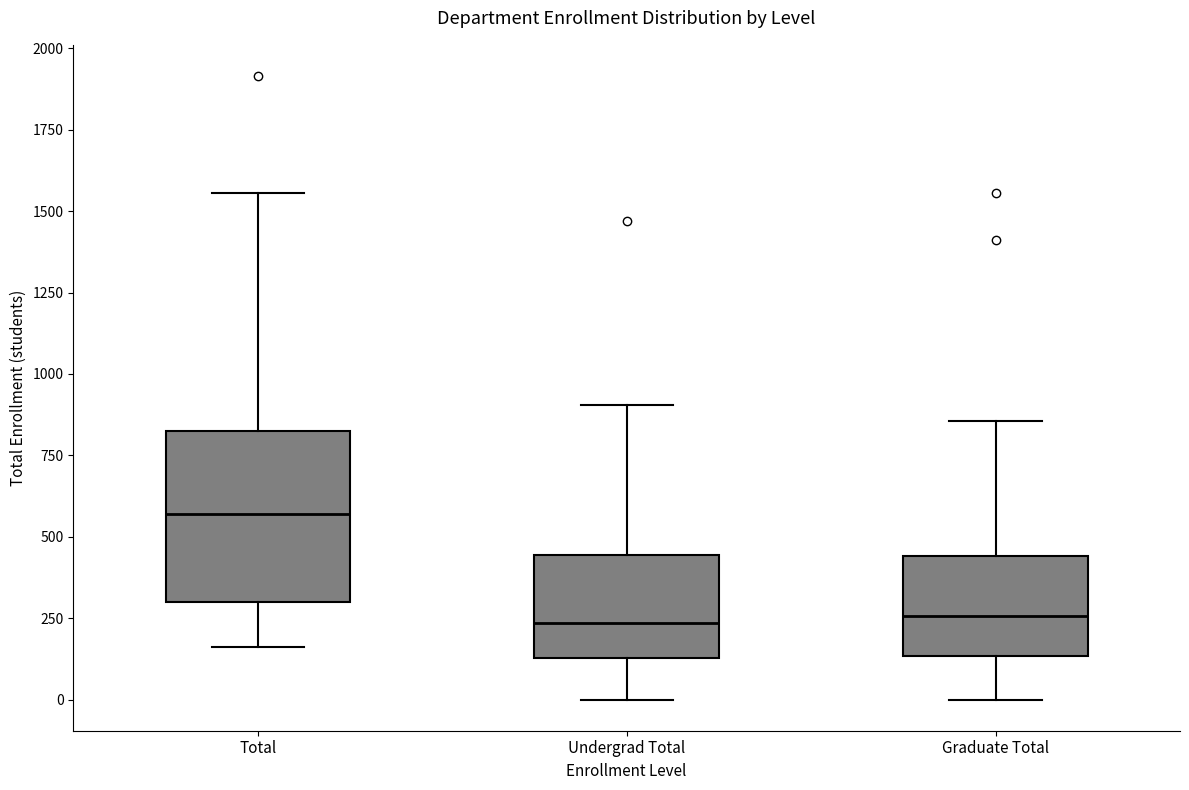

Reading left to right, read every box against the y-axis: the position of its median line, the range the box covers, and the ends of its whiskers. The values are not printed on the chart, so give them approximately, as read against the axis.

Total: median 550, box 300 to 850, whiskers 150 to 1550
Undergrad Total: median 250, box 150 to 450, whiskers 0 to 900
Graduate Total: median 250, box 150 to 450, whiskers 0 to 850